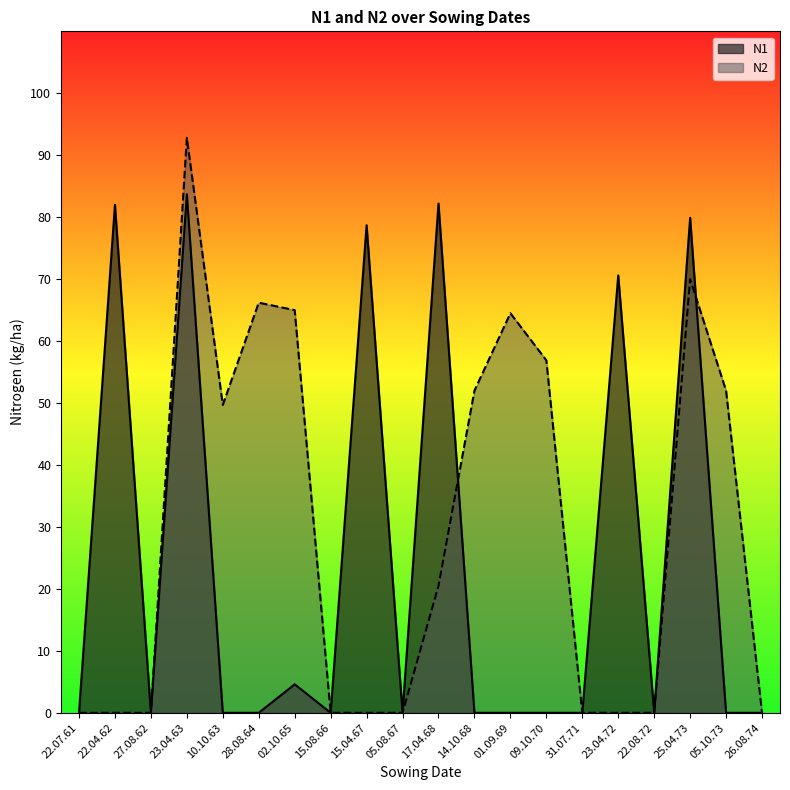

What is the difference between the maximum and minimum values in the N2 series?

92.8